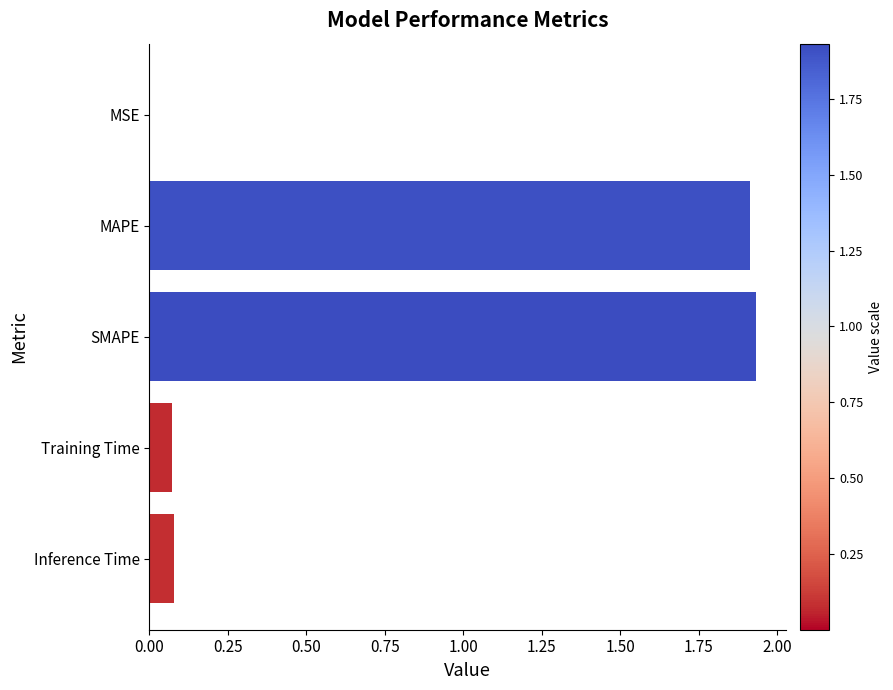

Does the chart contain stacked bars?

No